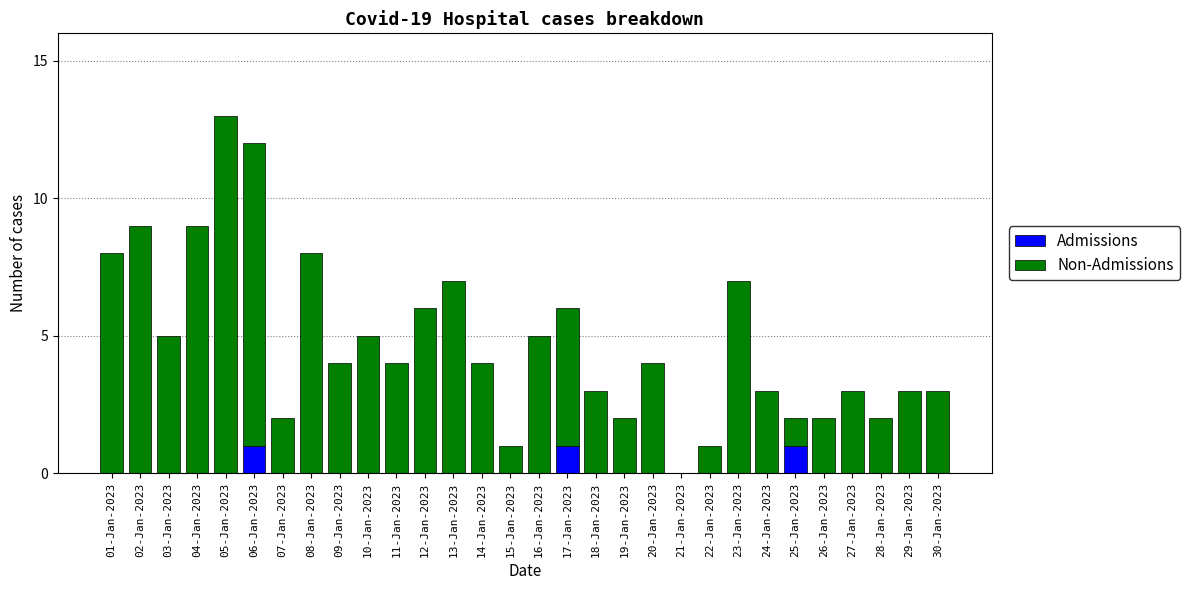

At which category is the sum across all series the highest?

05-Jan-2023